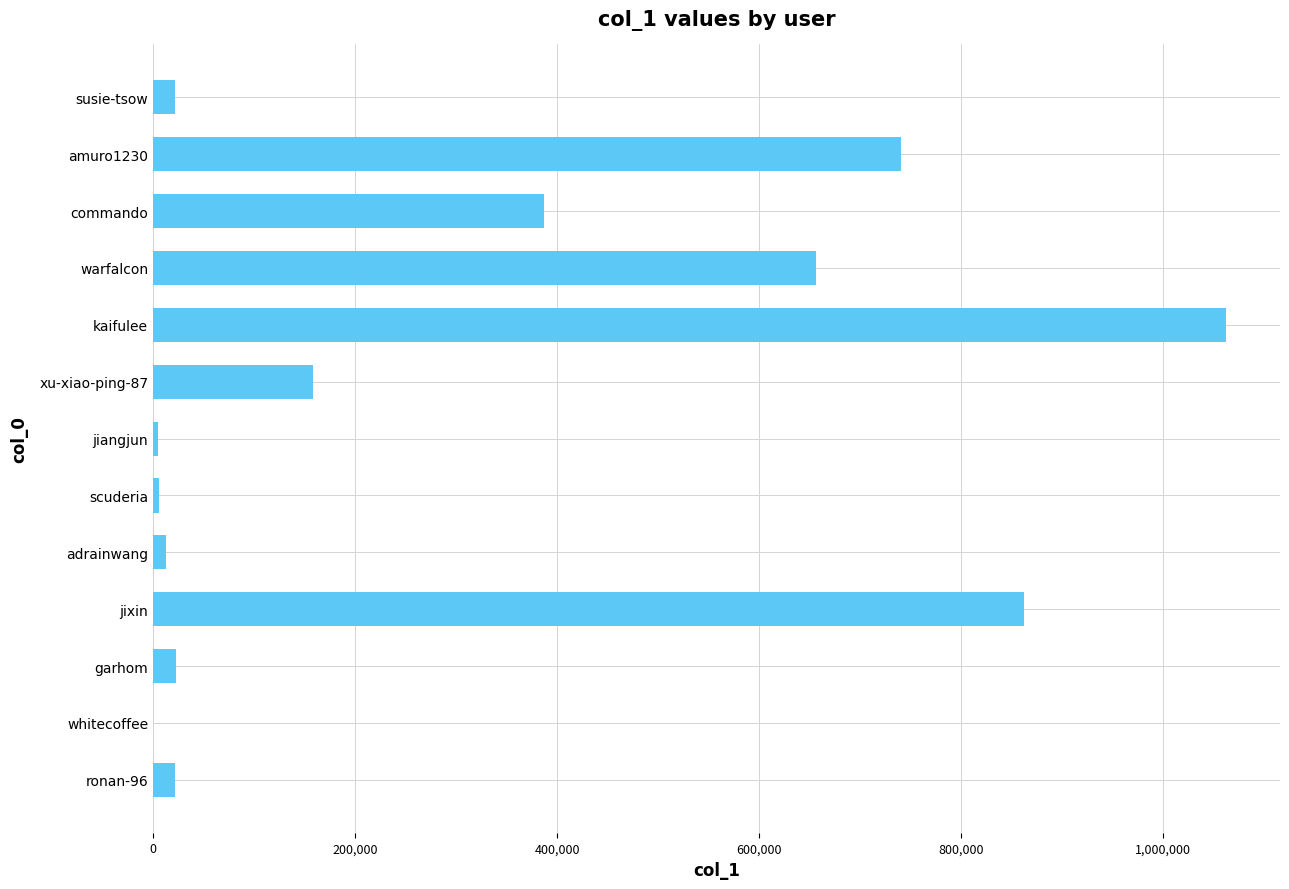

What is the maximum value shown in the chart?

1062340